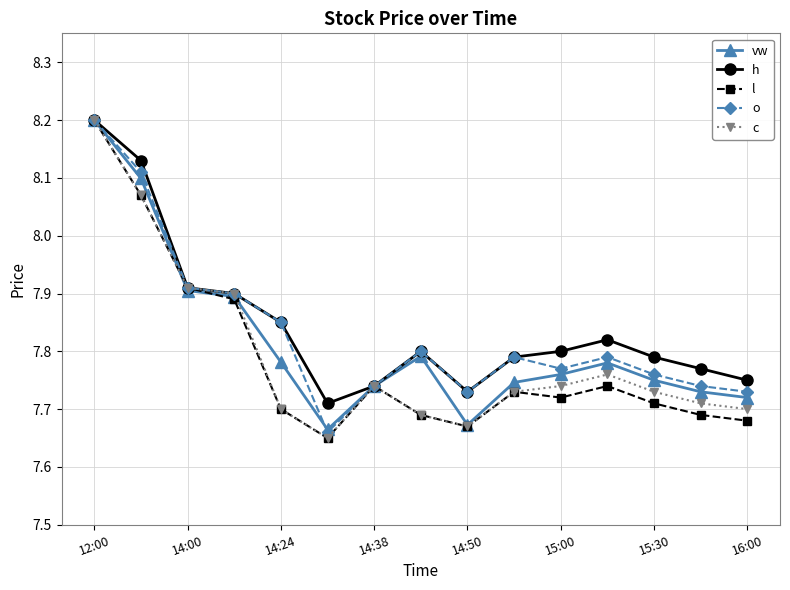

True or false: c has more than 0 points higher than both neighbors.

True